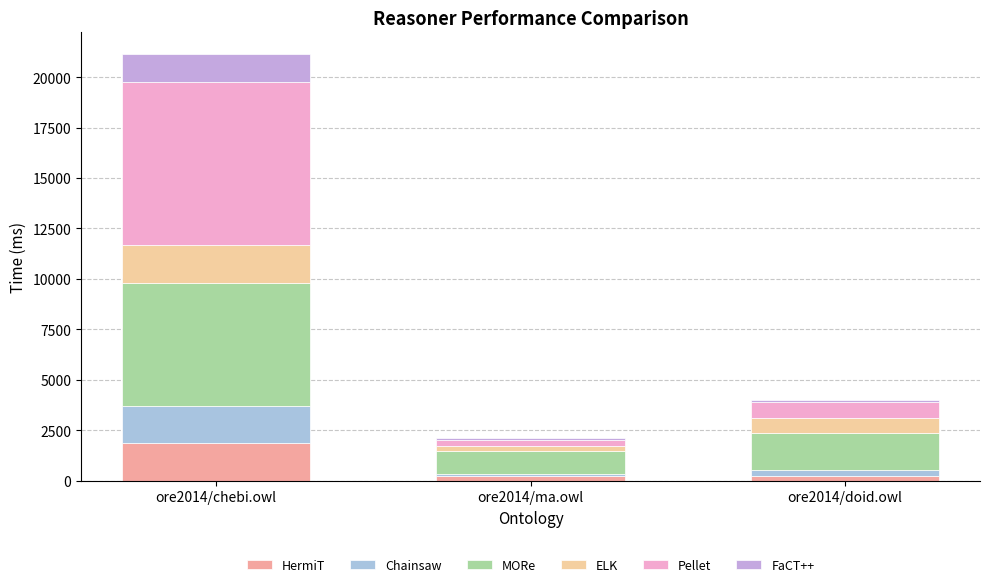

Does the chart contain any negative values?

No